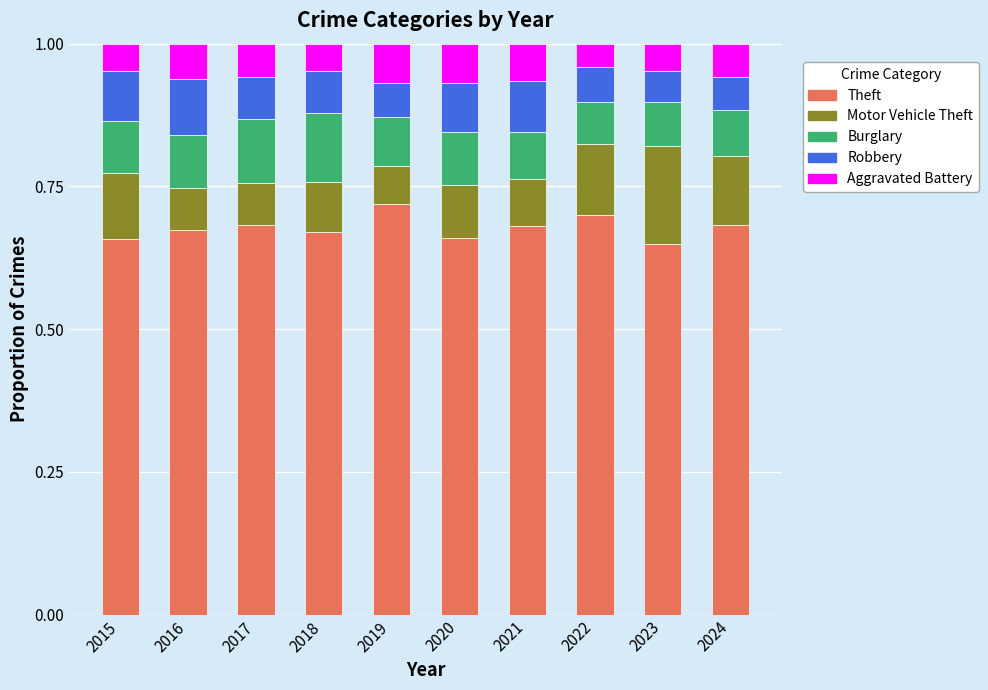

What is the total value across all series at 2016?

1.0